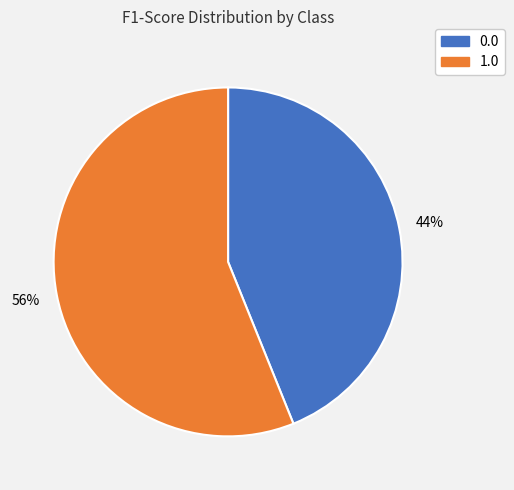

To the nearest percent, what is the average slice percentage?

50%